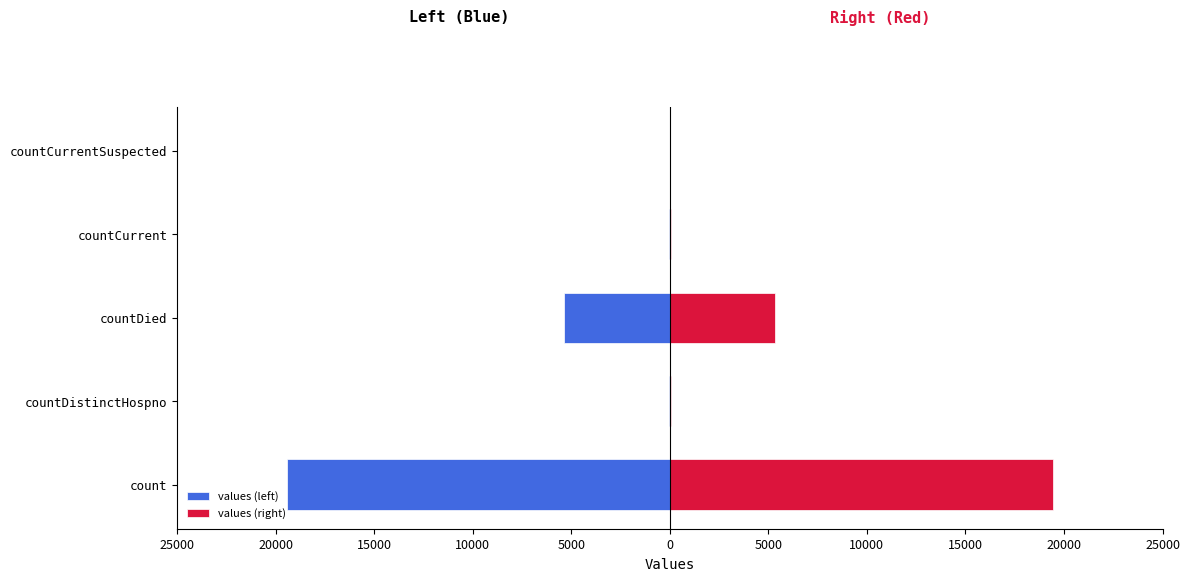

What is the minimum value shown in the chart?

-19420